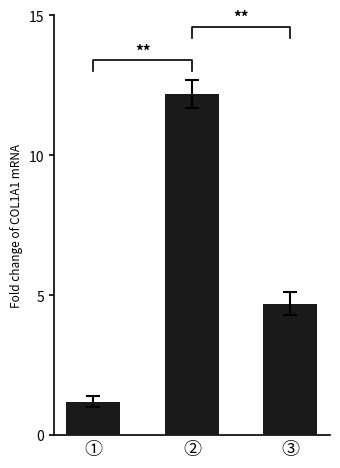

What is the ratio of the value at ① to the value at ②?

0.1